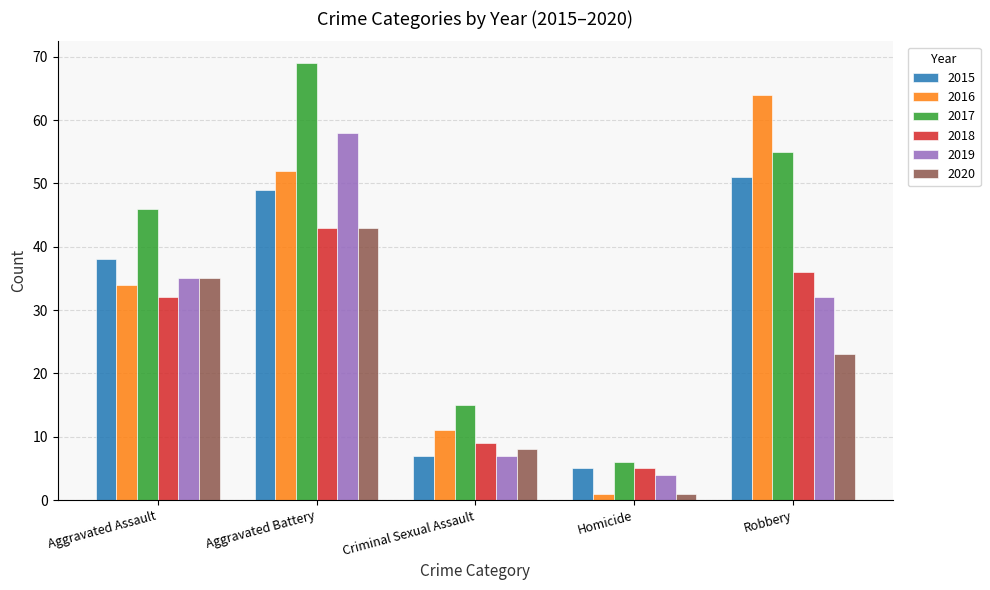

How many groups of bars are there?

5